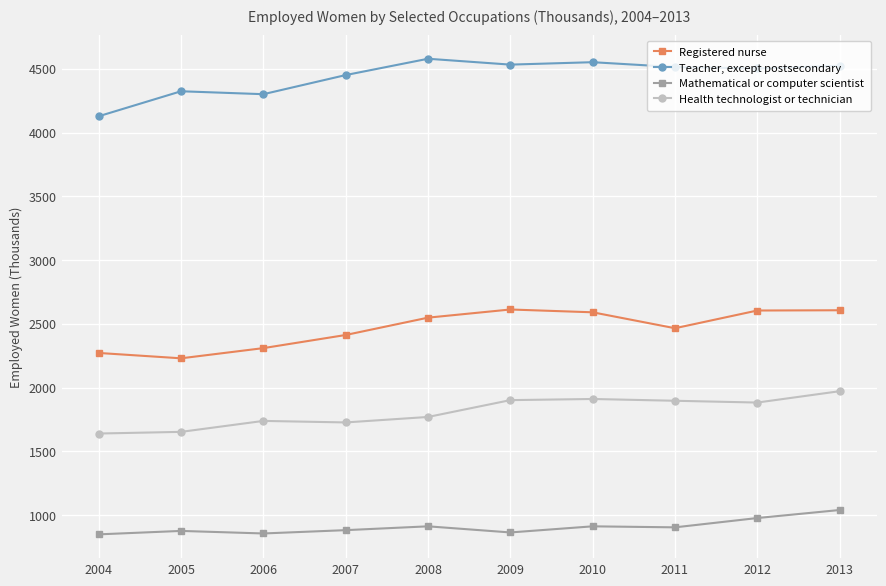

True or false: Health technologist or technician has more than 0 points higher than both neighbors.

True